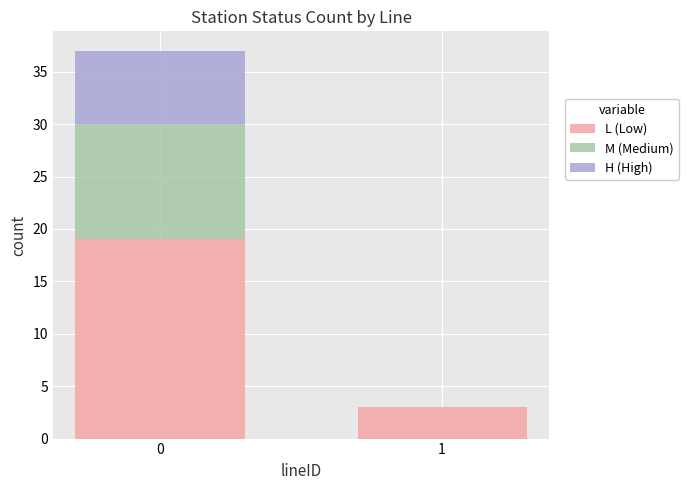

What is the total value across all series at 1?

3